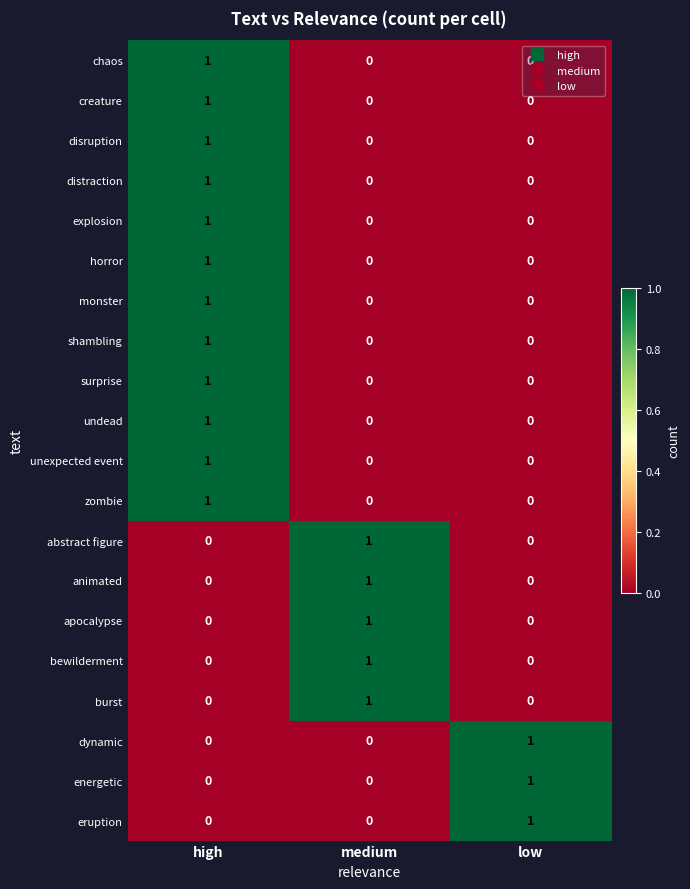

True or false: distraction has a value of 0 at medium.

True